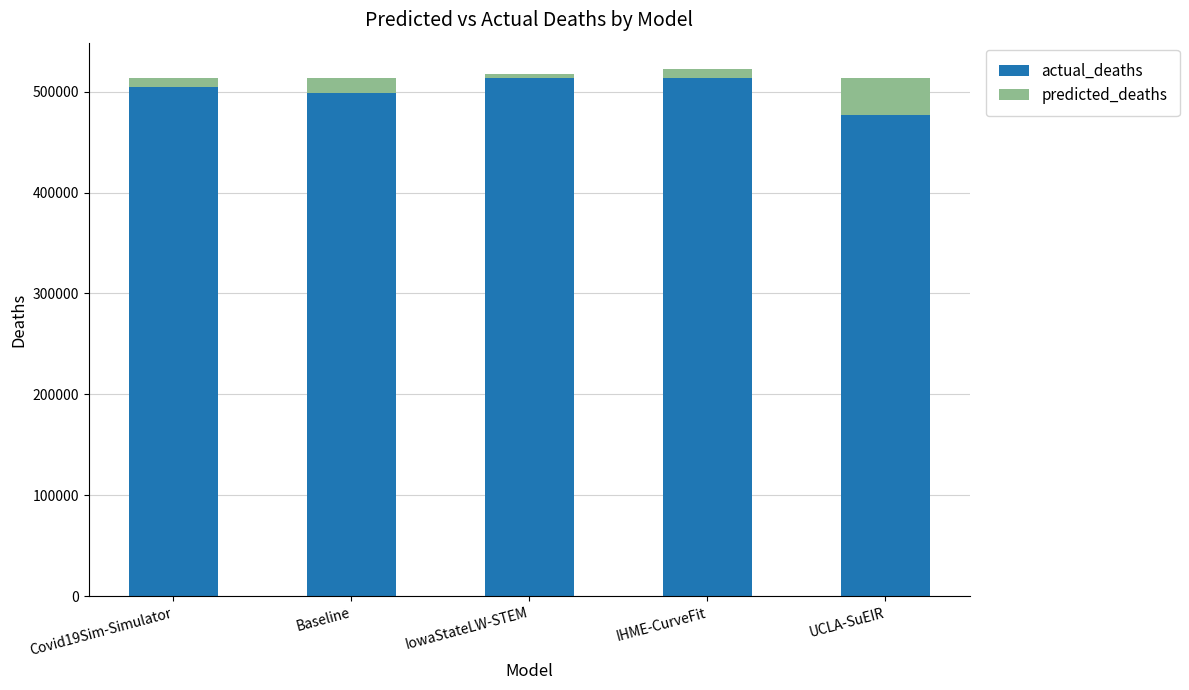

At which category is the sum across all series the highest?

IHME-CurveFit